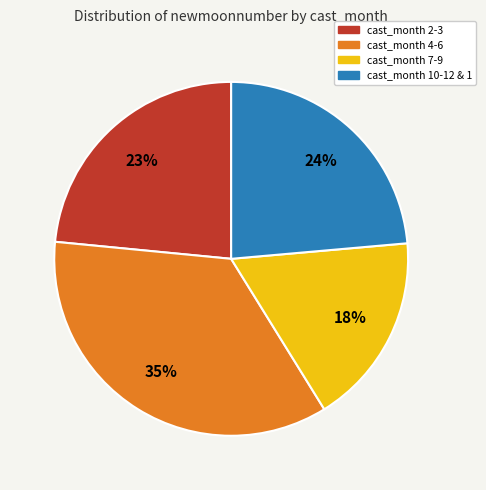

What percentage is the cast_month 10-12 & 1 slice, to the nearest percent?

24%